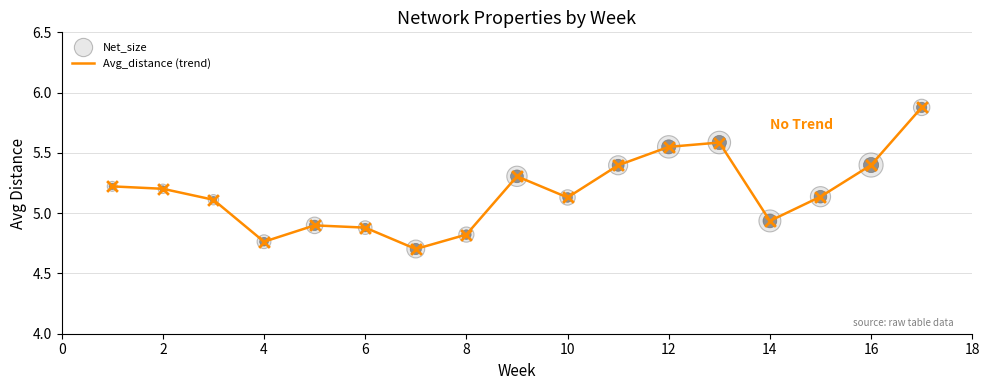

What is the greatest value displayed?

5.9